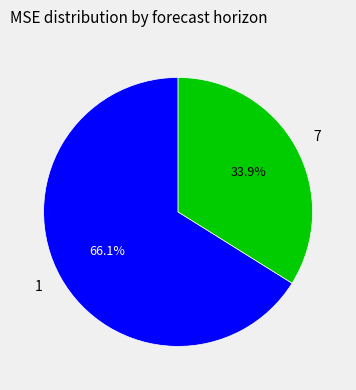

Does any single category account for the majority?

Yes